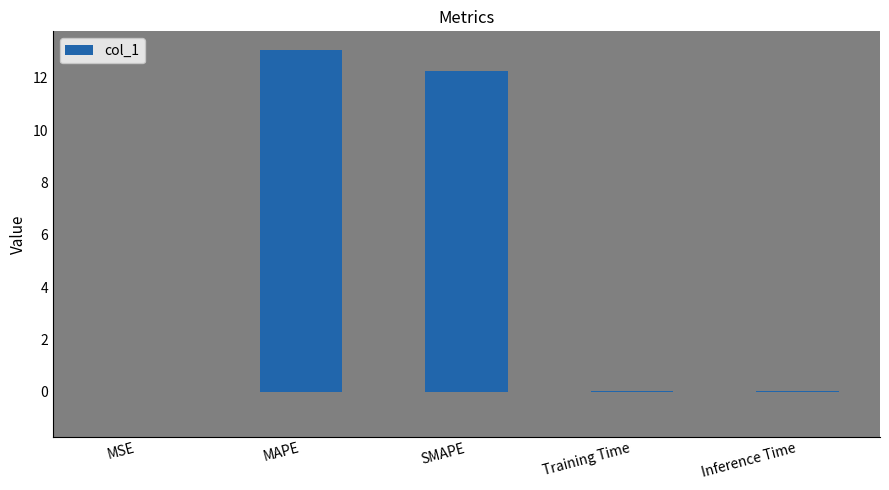

Are the bars grouped side by side (vs. stacked)?

No